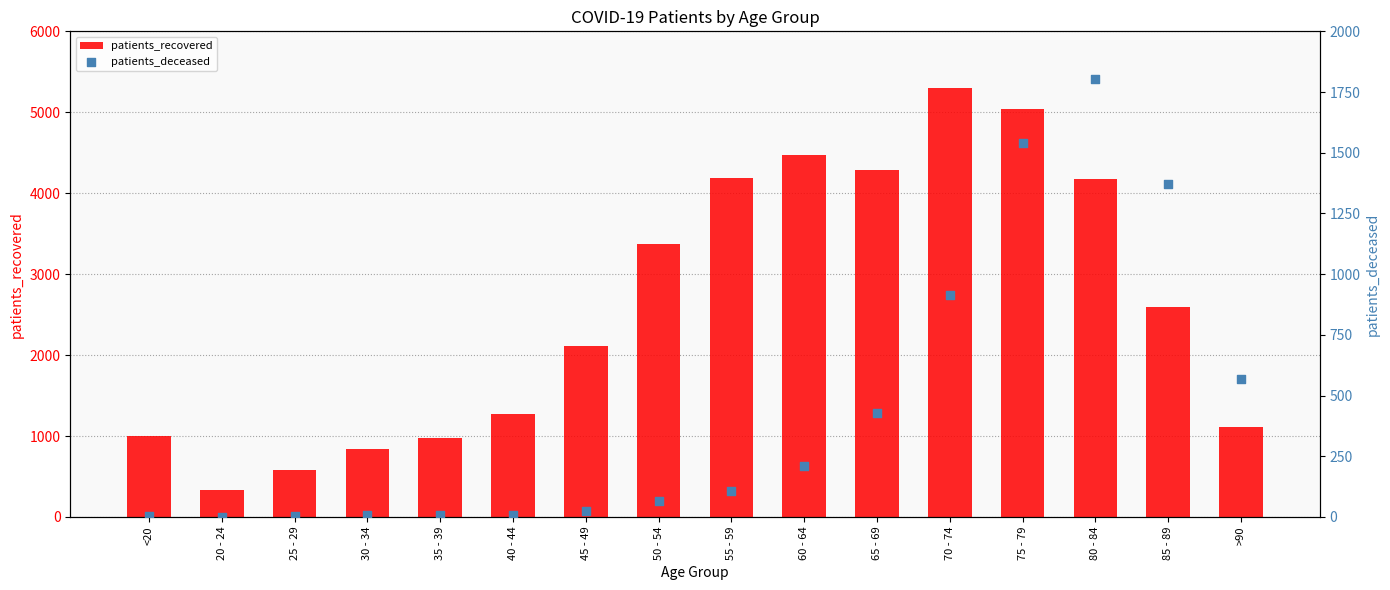

Which series has the widest spread of Y values?

patients_recovered